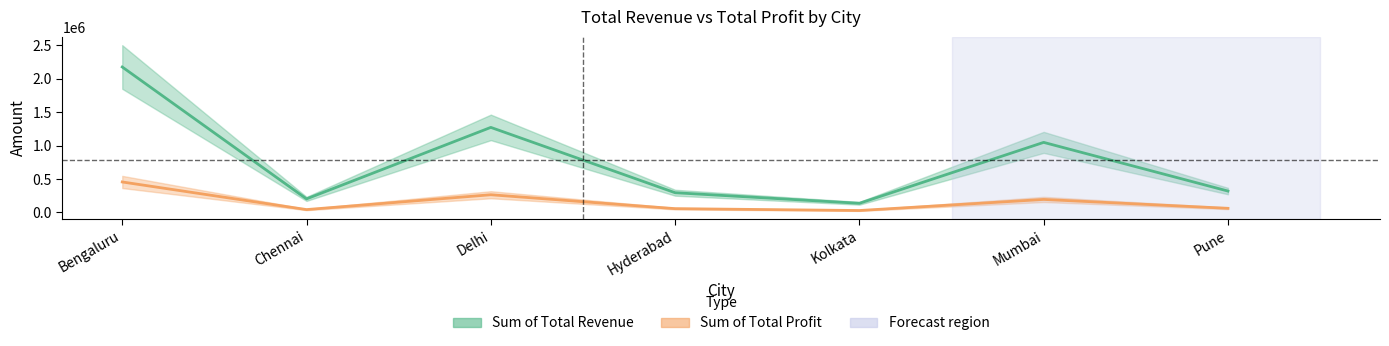

True or false: Sum of Total Revenue and Sum of Total Profit cross at least once.

False